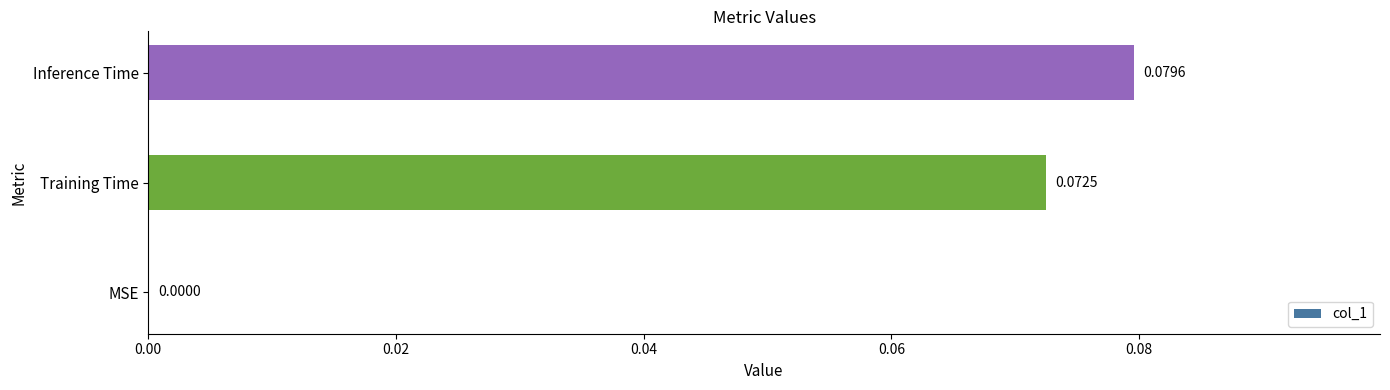

At which label is the value closest to 0?

MSE